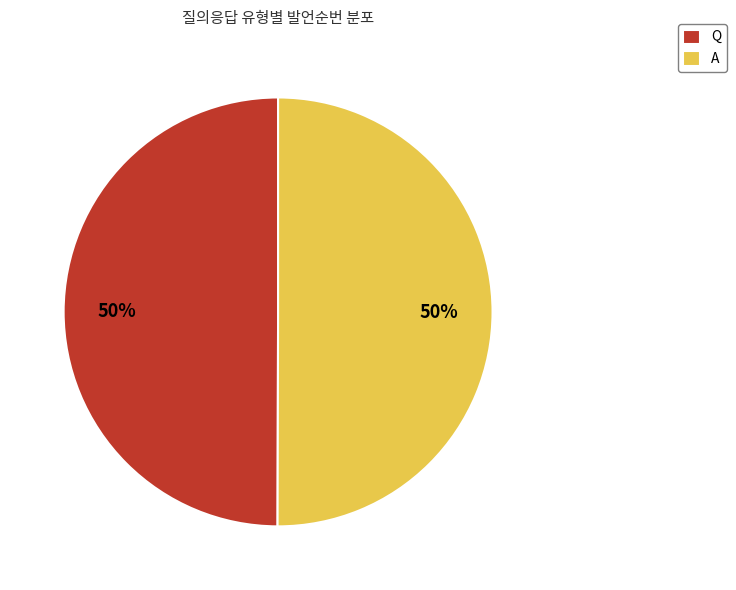

Count the number of slices in the pie.

2